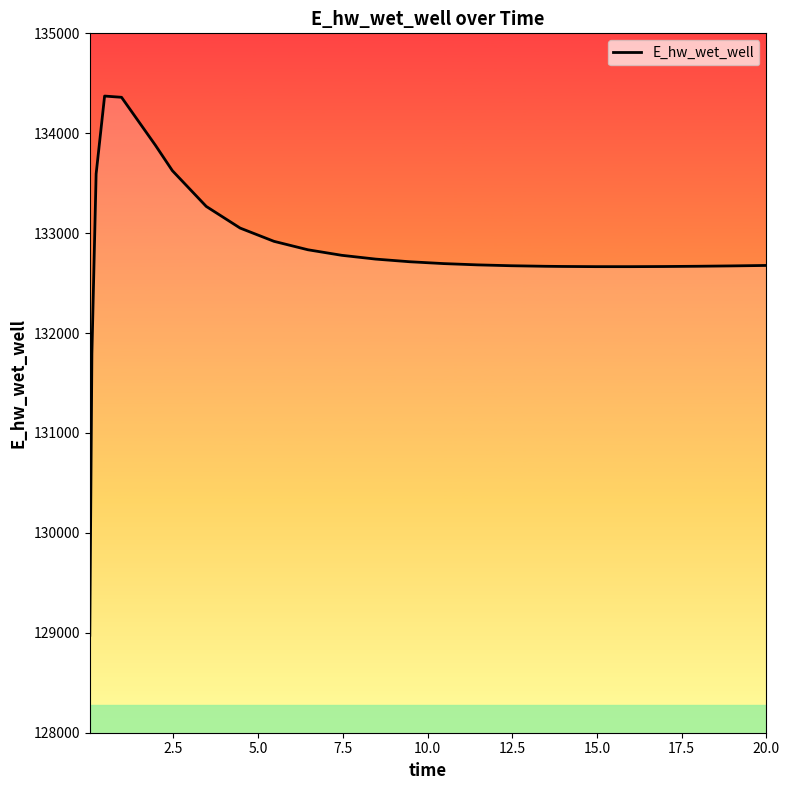

What is the maximum value shown in the chart?

134372.2